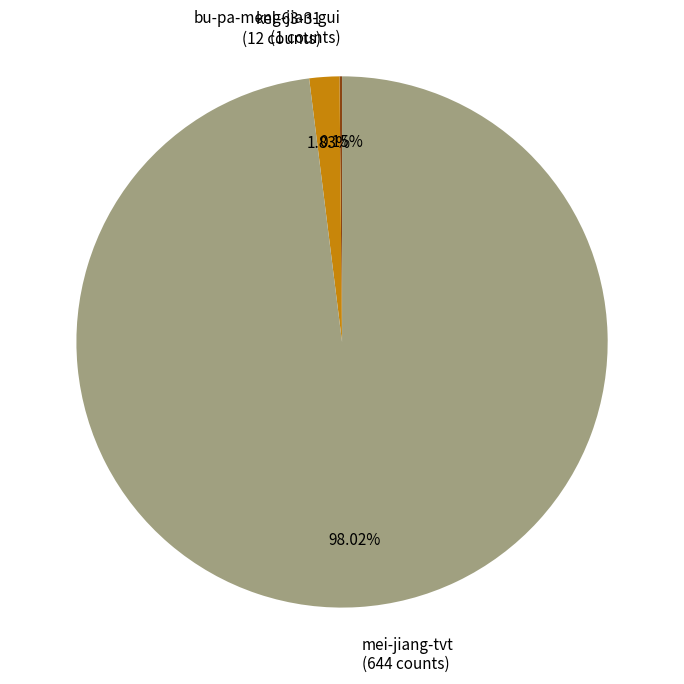

Is there a majority slice in this chart?

Yes